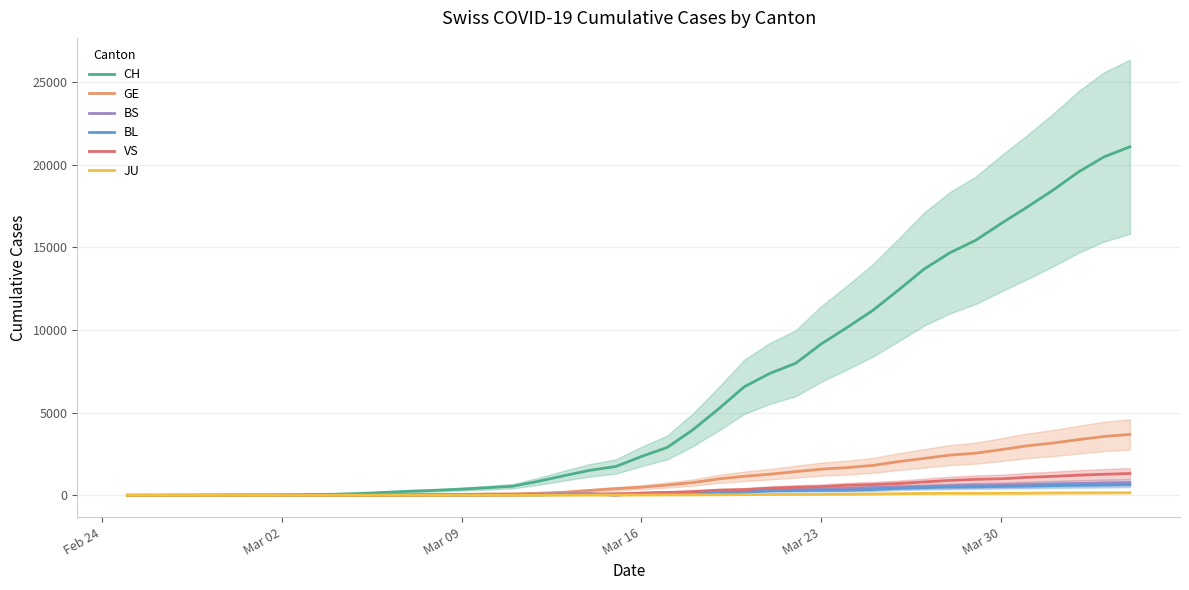

How many values in BL are above zero?

37